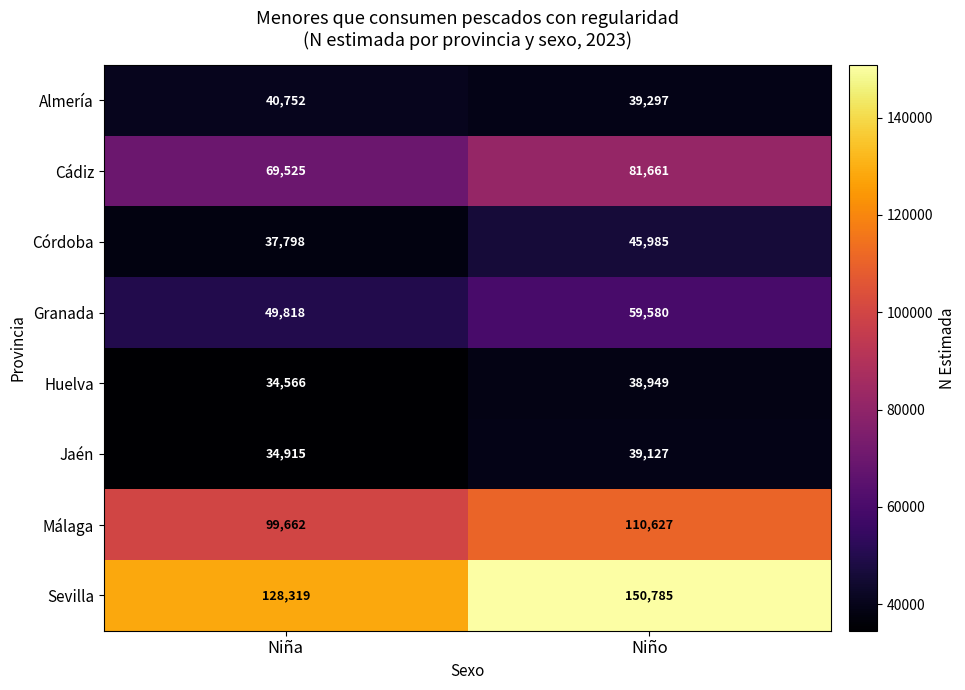

Where is Almería nearest to the value 40024?

Niño